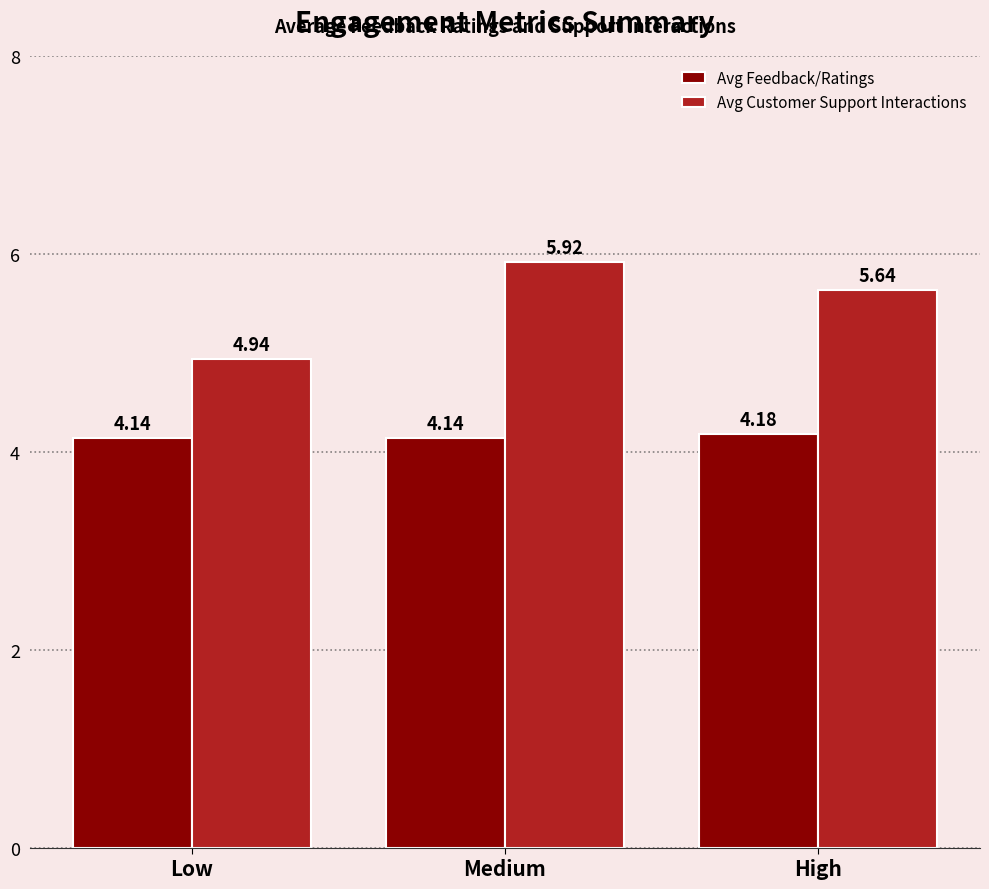

At how many categories does at least one series exceed 4?

3